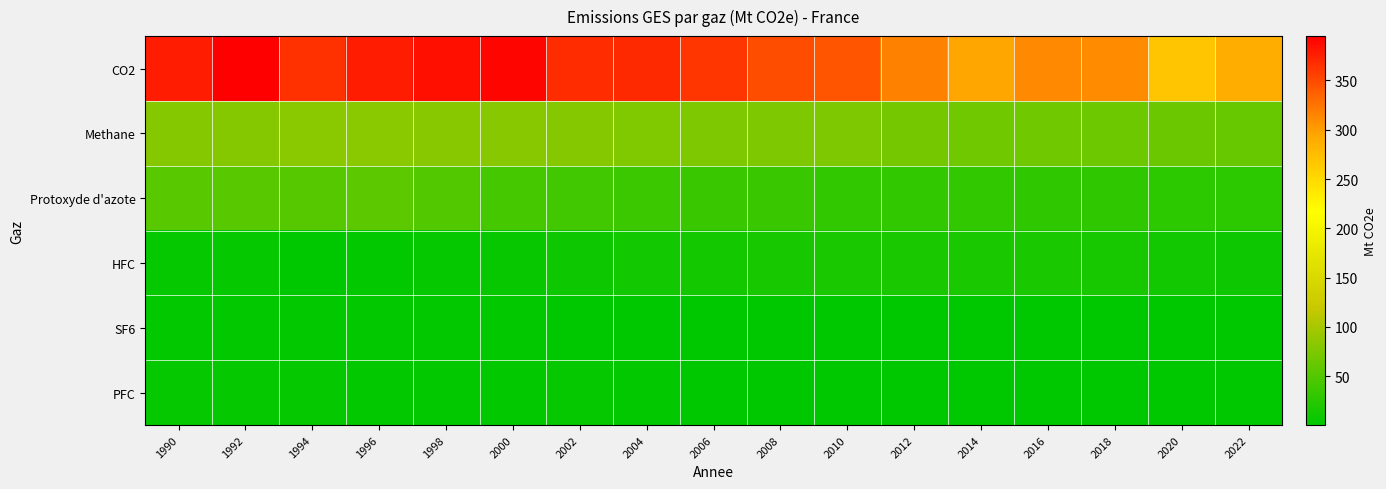

Reading left to right, extract all data points from this chart.

CO2: 1990=377.8	1992=395.0	1994=364.8	1996=377.0	1998=385.6	2000=390.9	2002=368.1	2004=369.4	2006=362.2	2008=348.6	2010=343.5	2012=317.3	2014=293.4	2016=311.8	2018=310.4	2020=267.2	2022=288.1
Methane: 1990=79.9	1992=80.5	1994=83.6	1996=82.9	1998=81.0	2000=81.3	2002=79.5	2004=77.1	2006=75.4	2008=75.8	2010=74.4	2012=70.9	2014=68.1	2016=67.4	2018=65.6	2020=64.3	2022=62.3
Protoxyde d'azote: 1990=53.4	1992=54.1	1994=52.5	1996=54.9	1998=48.8	2000=42.5	2002=39.8	2004=36.7	2006=35.0	2008=34.5	2010=30.3	2012=29.7	2014=30.2	2016=29.2	2018=29.1	2020=27.0	2022=26.9
HFC: 1990=4.2	1992=4.1	1994=1.5	1996=2.8	1998=4.0	2000=6.3	2002=8.6	2004=11.3	2006=13.7	2008=15.6	2010=16.4	2012=17.3	2014=17.1	2016=16.6	2018=14.5	2020=11.2	2022=8.5
SF6: 1990=2.2	1992=2.3	1994=2.5	1996=2.6	1998=2.7	2000=2.2	2002=1.6	2004=1.7	2006=1.3	2008=1.2	2010=1.0	2012=0.8	2014=0.6	2016=0.7	2018=0.6	2020=0.5	2022=0.5
PFC: 1990=4.7	1992=4.4	1994=3.9	1996=2.5	1998=3.1	2000=2.7	2002=3.8	2004=2.4	2006=1.3	2008=0.7	2010=0.5	2012=0.7	2014=0.5	2016=0.6	2018=0.6	2020=0.5	2022=0.4